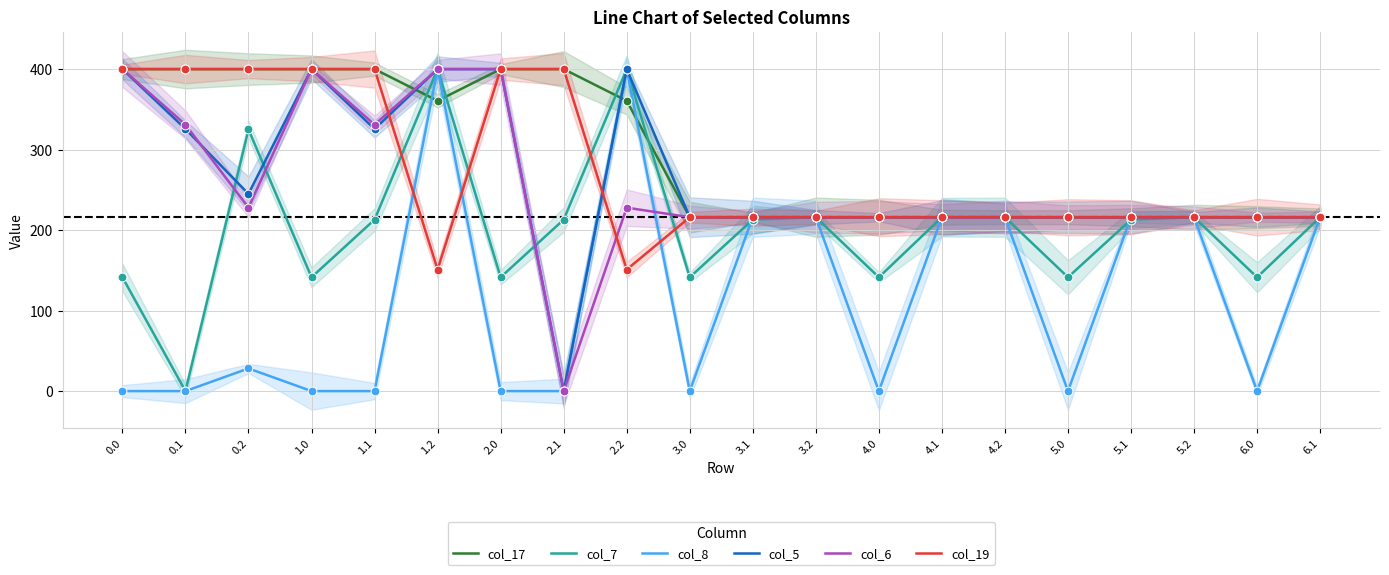

At how many categories does at least one series exceed 264?

9